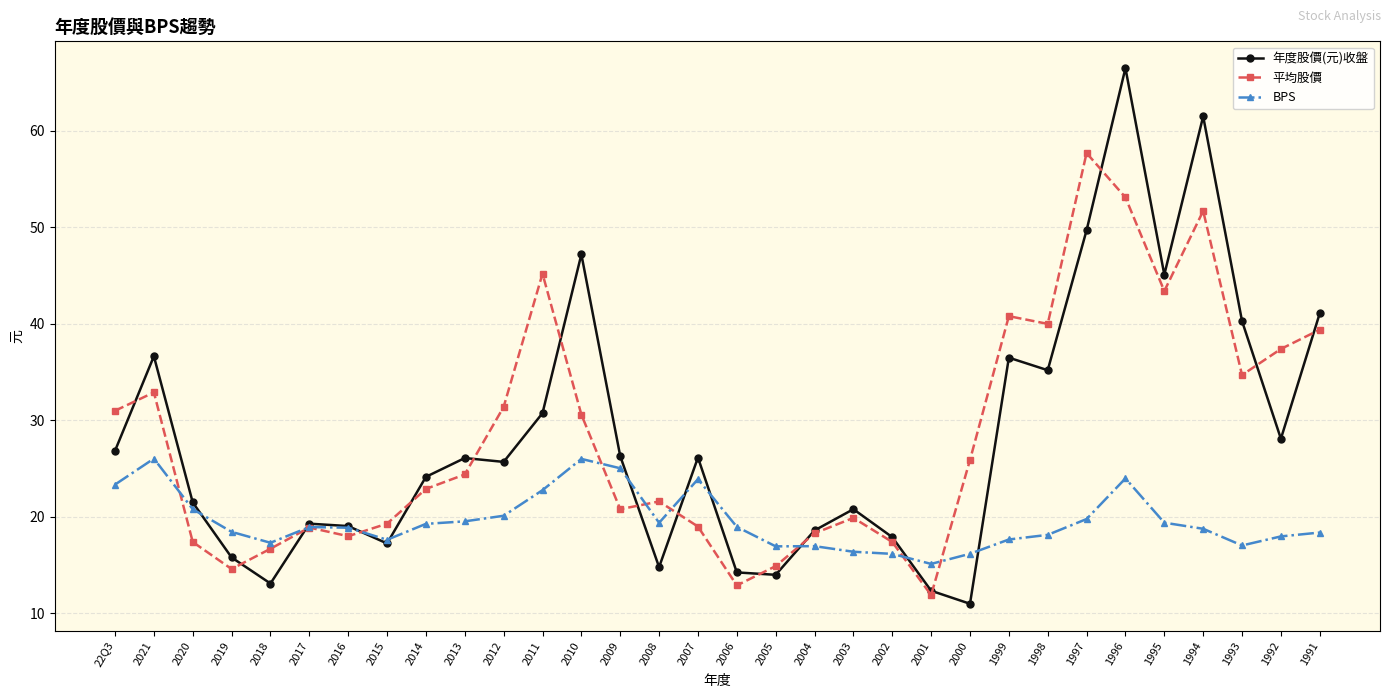

What is the approximate value of 平均股價 at 2018?

16.7